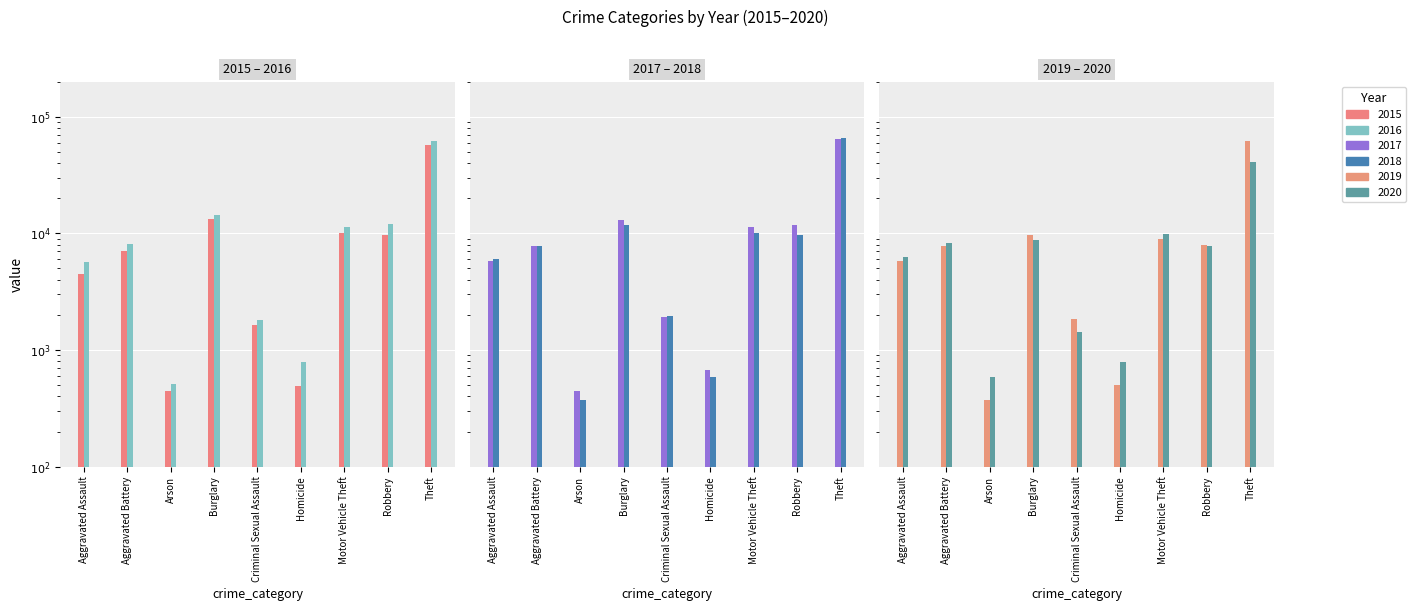

Does the chart contain any negative values?

No